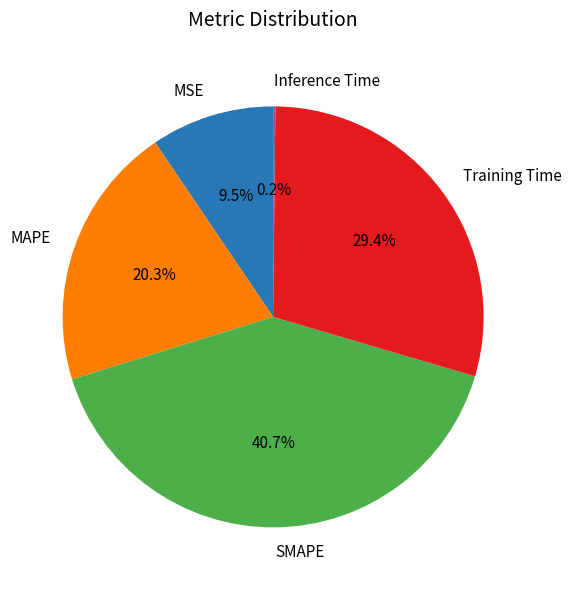

What is the ratio of the value at SMAPE to the value at Training Time?

1.4